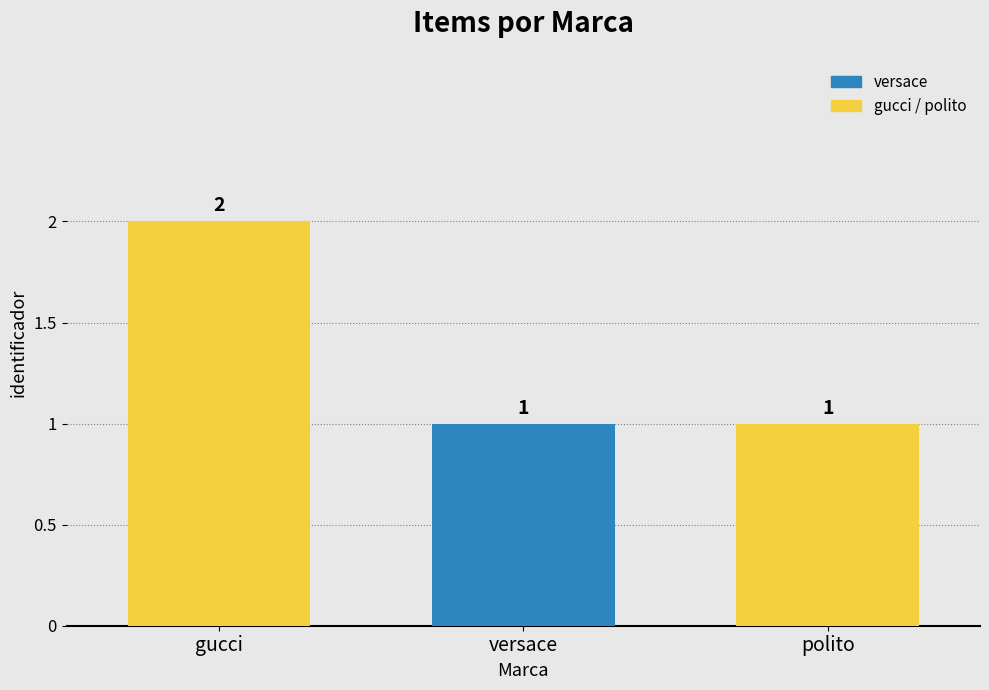

Reading left to right, transcribe all the data shown in this chart.

2	1	1